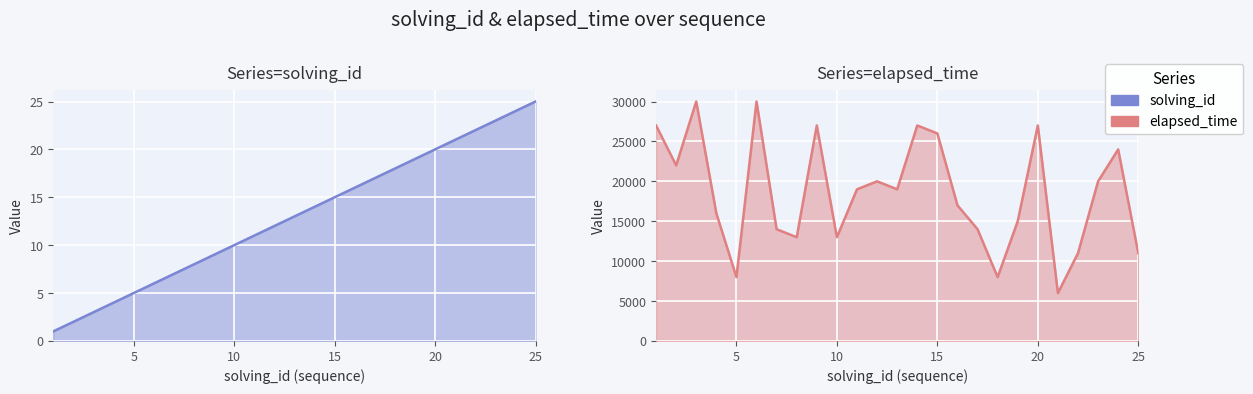

Is it true that solving_id equals 1 at 1?

True